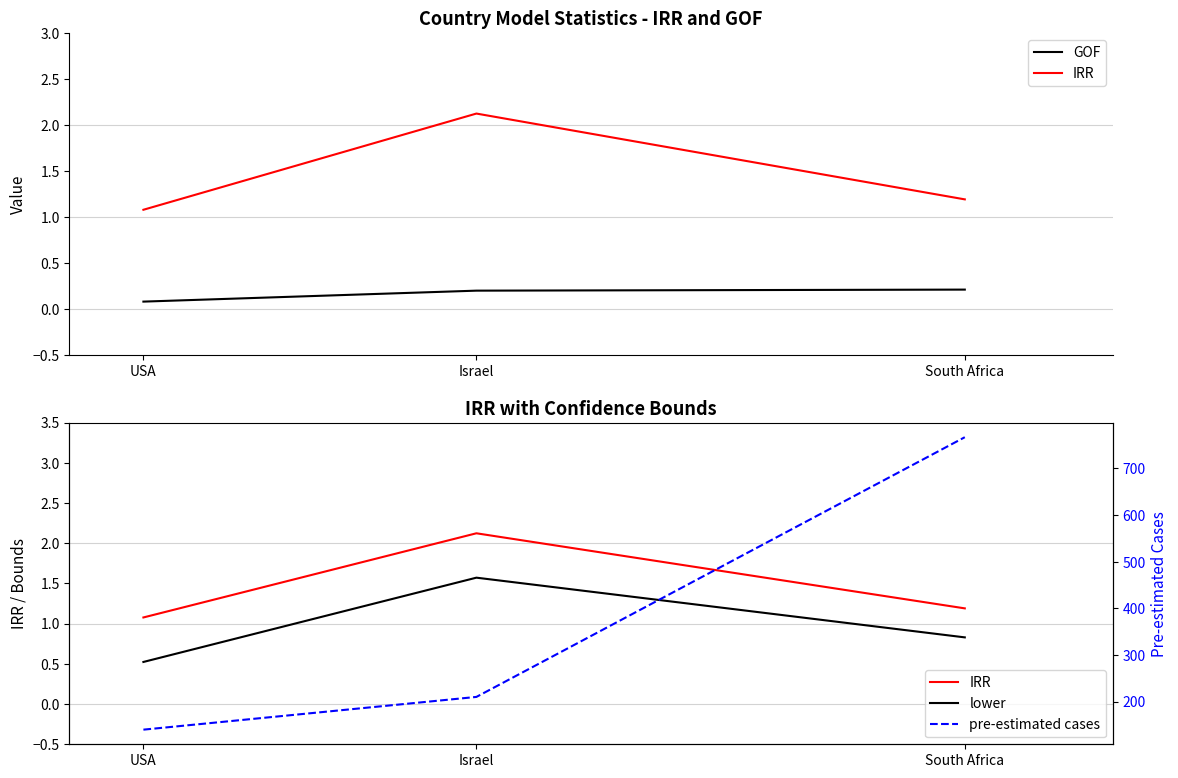

What is the sum of the lower values at Israel and USA?

2.1